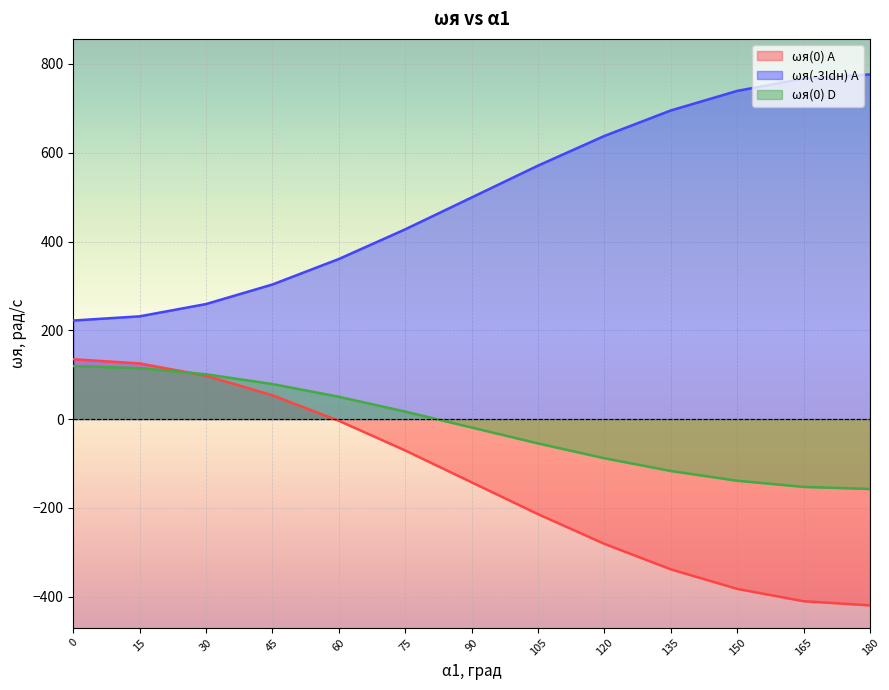

What is the lowest value of the ωя(-3Idн) A series?

222.0